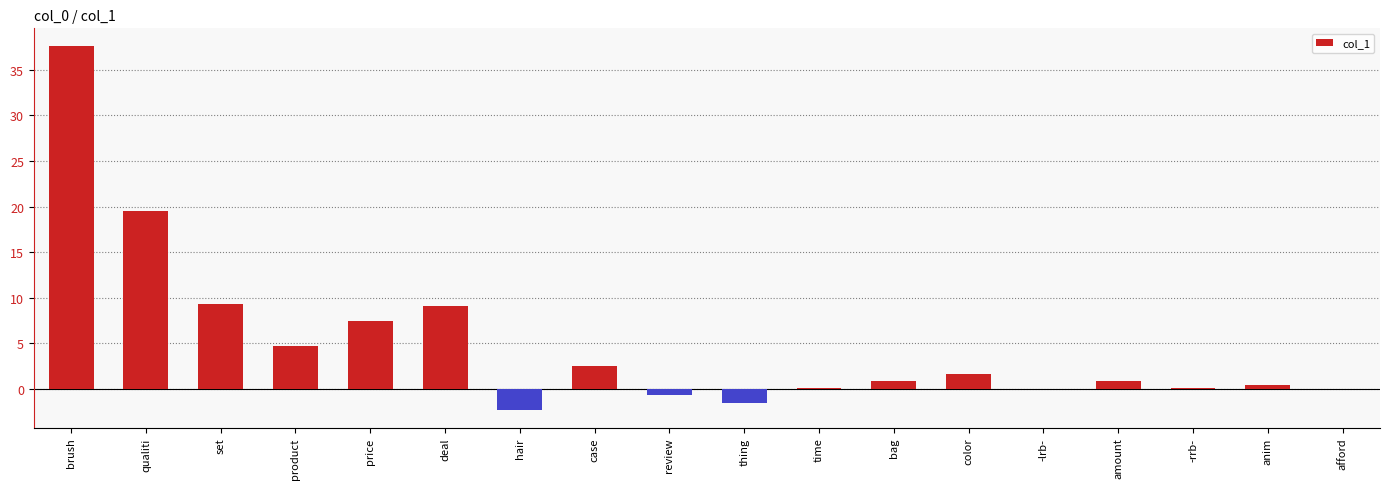

Where does the data first go above 0?

brush